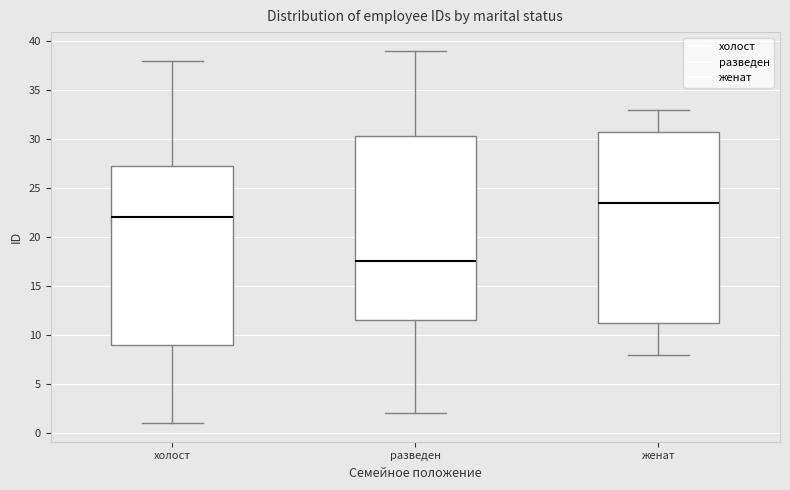

Which box has the highest median line?

женат